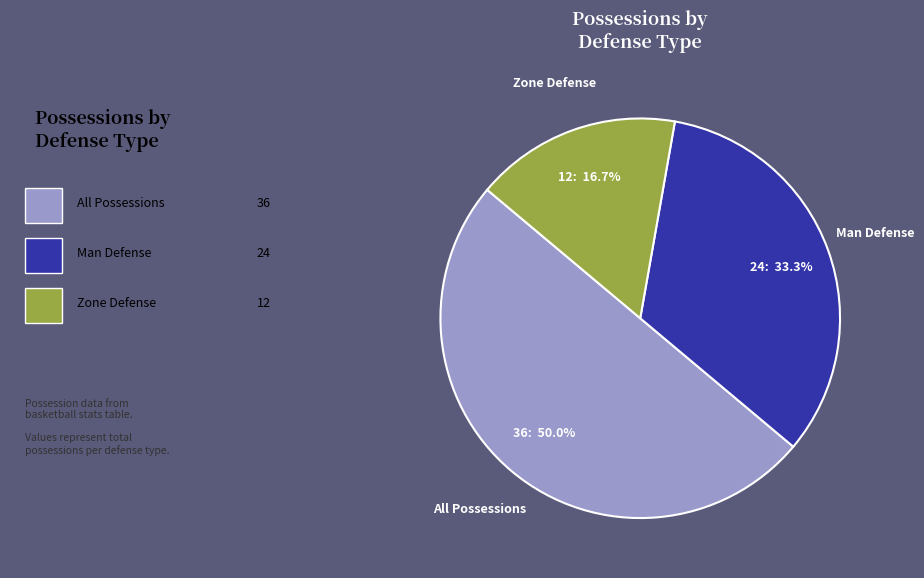

What is the ratio of the value at Man Defense to the value at Zone Defense?

2.0